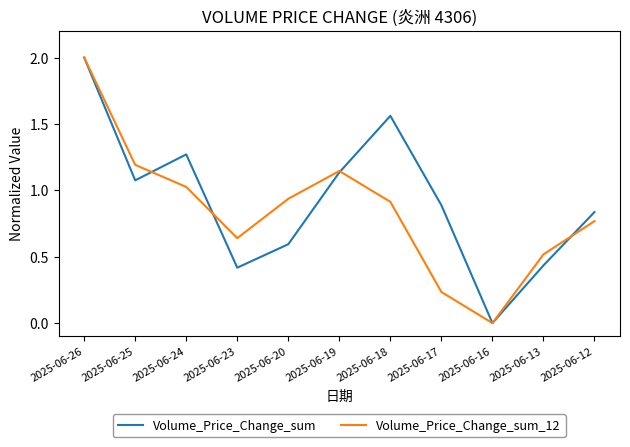

At 2025-06-24, list the series in order from largest to smallest.

Volume_Price_Change_sum, Volume_Price_Change_sum_12